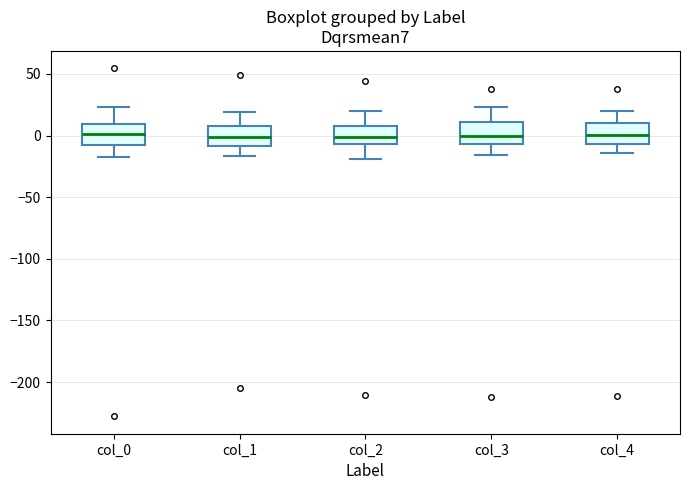

Where does the lower whisker of the box for col_0 end on the y-axis? The values are not printed on the chart, so give them approximately, as read against the axis.

-20